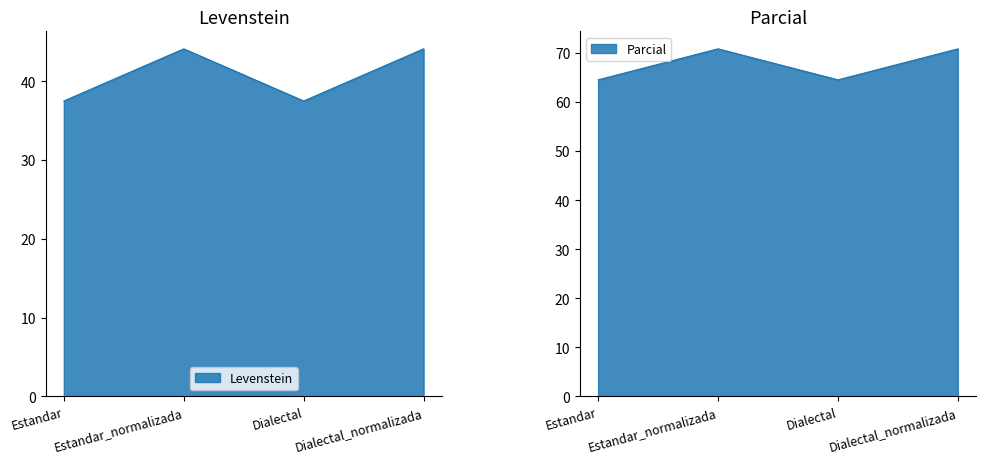

In Parcial, how many points are higher than both neighbors (excluding endpoints)?

1